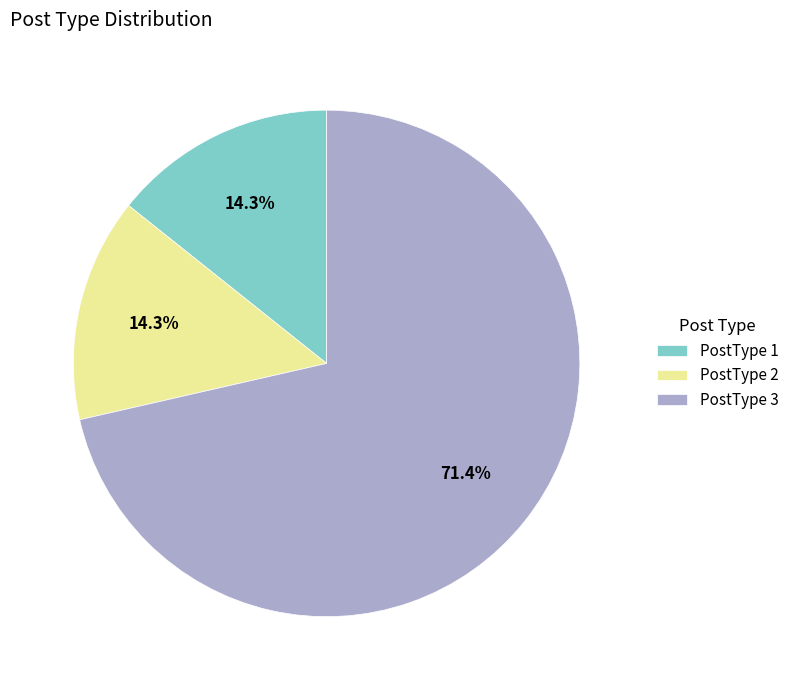

What is the largest slice in the pie chart?

PostType 3